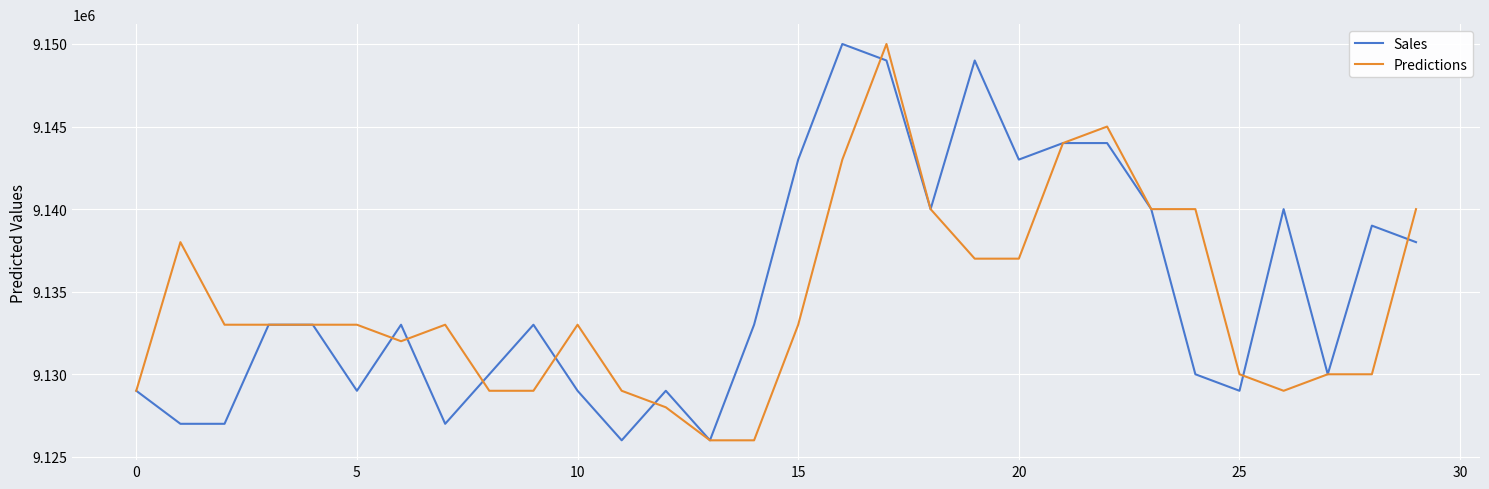

Does the chart display data point markers on the line(s)?

No